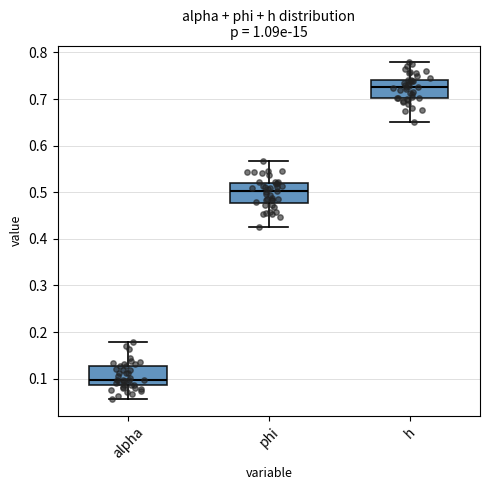

Reading left to right, transcribe this box plot: for each box, give where its median line is, the range the box spans, and where its two whiskers end, as read against the y-axis. The values are not printed on the chart, so give them approximately, as read against the axis.

alpha: median 0.10, box 0.09 to 0.13, whiskers 0.06 to 0.18
phi: median 0.50, box 0.48 to 0.52, whiskers 0.43 to 0.57
h: median 0.73, box 0.70 to 0.74, whiskers 0.65 to 0.78